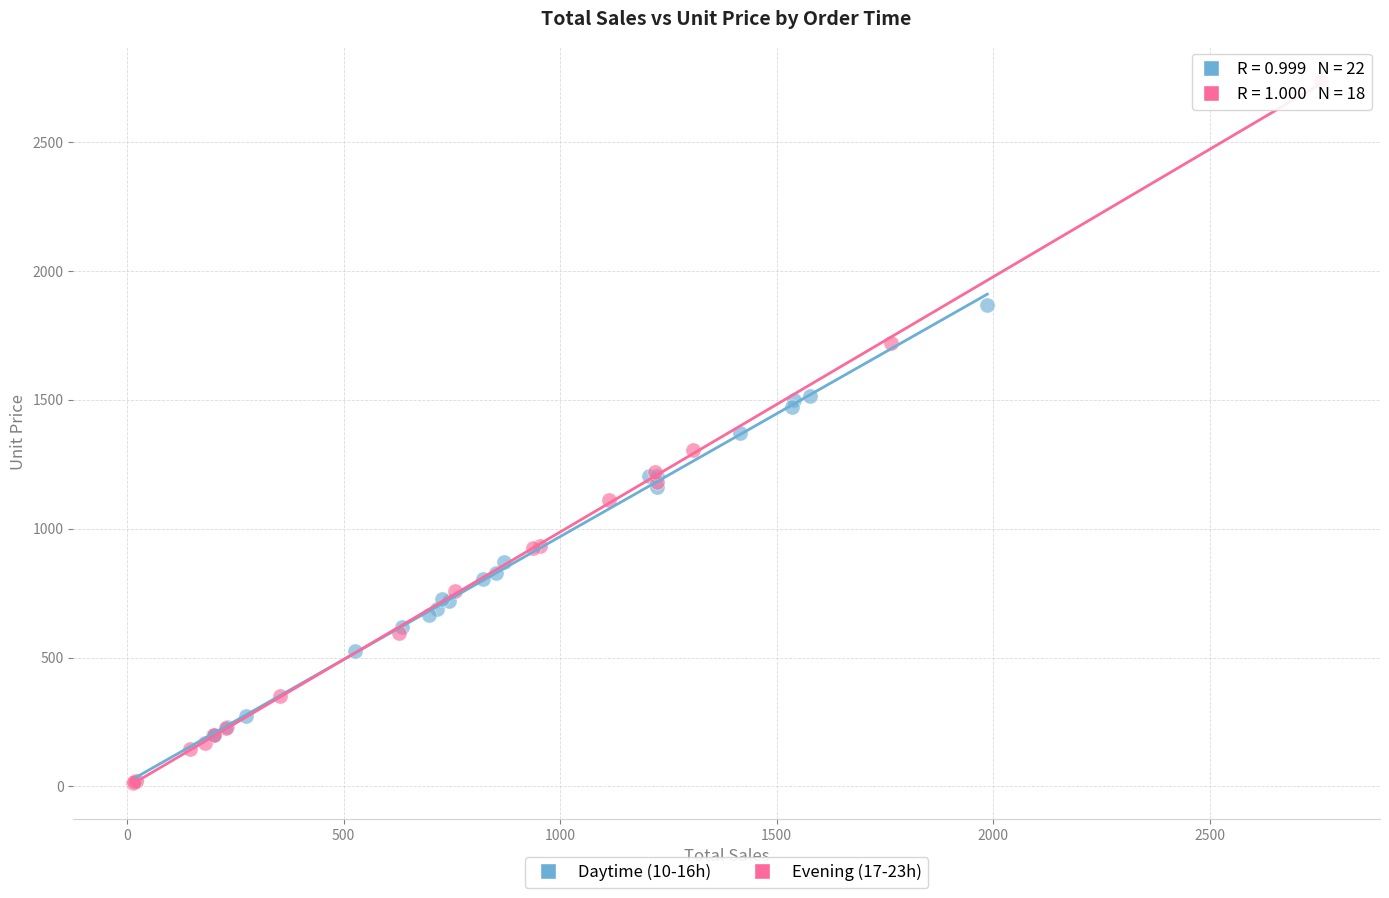

Which series reaches the maximum Y coordinate?

Evening (17-23h)